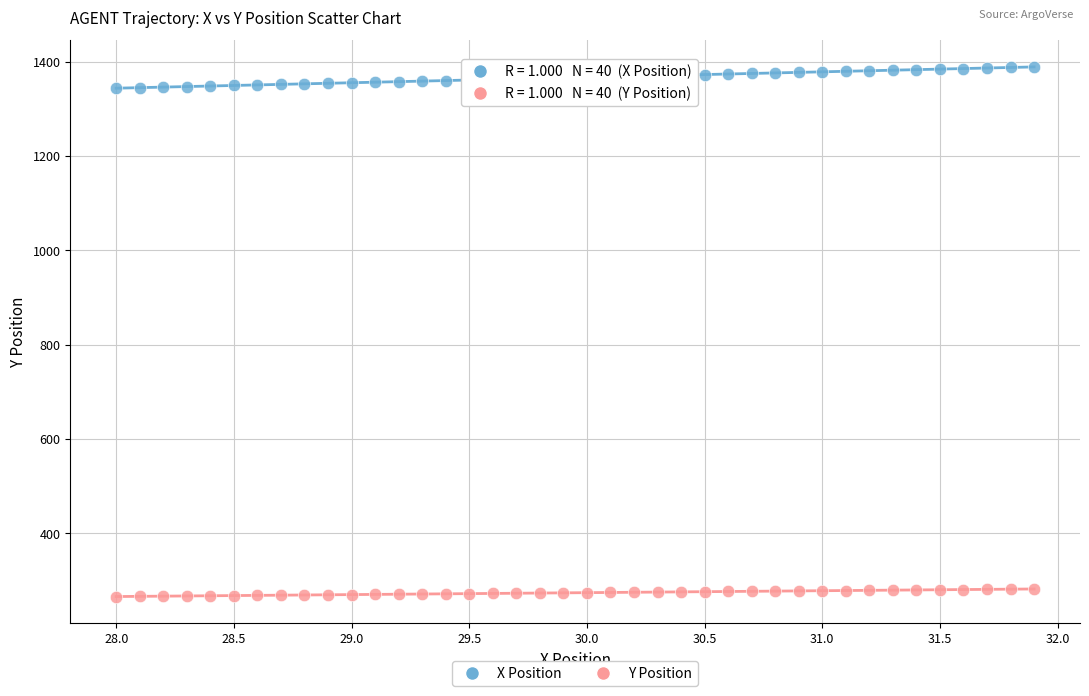

Across all data points, what is the range of Y values (max minus min)?

1122.7